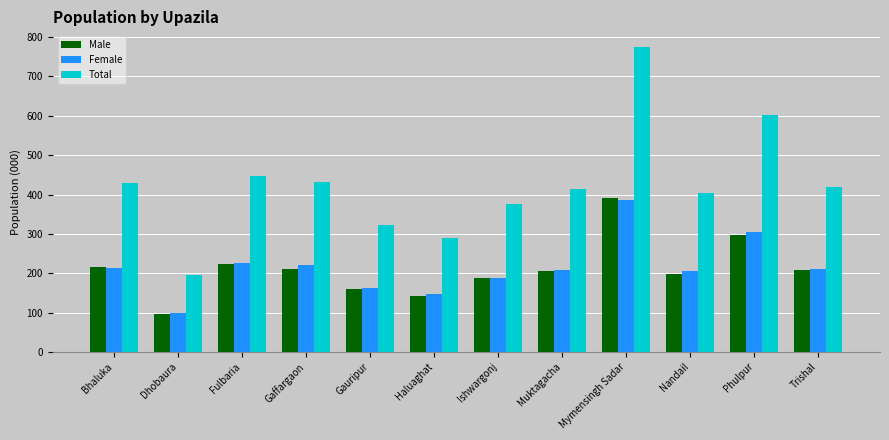

At which label is Total closest to 486?

Fulbaria